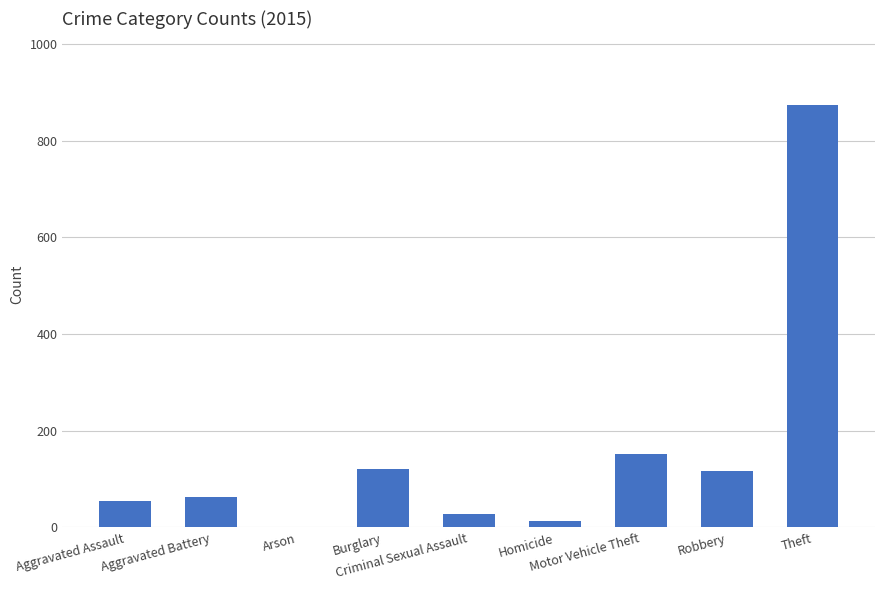

What value does the data have at Burglary?

121